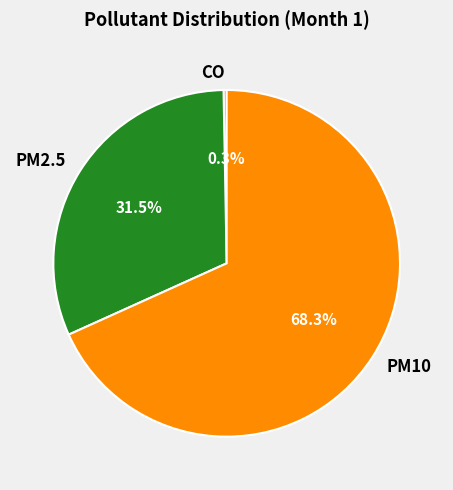

How many slices are in this pie chart?

3